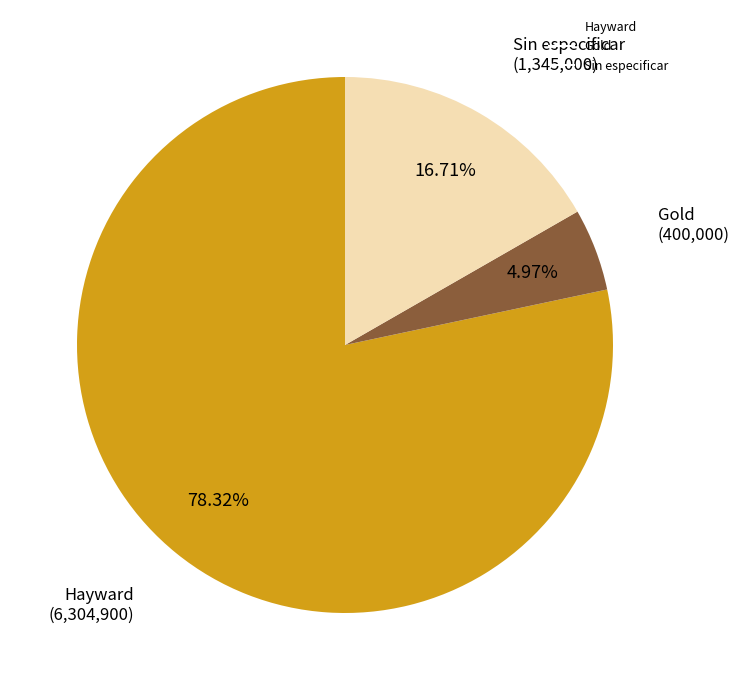

How many slices are in this pie chart?

3